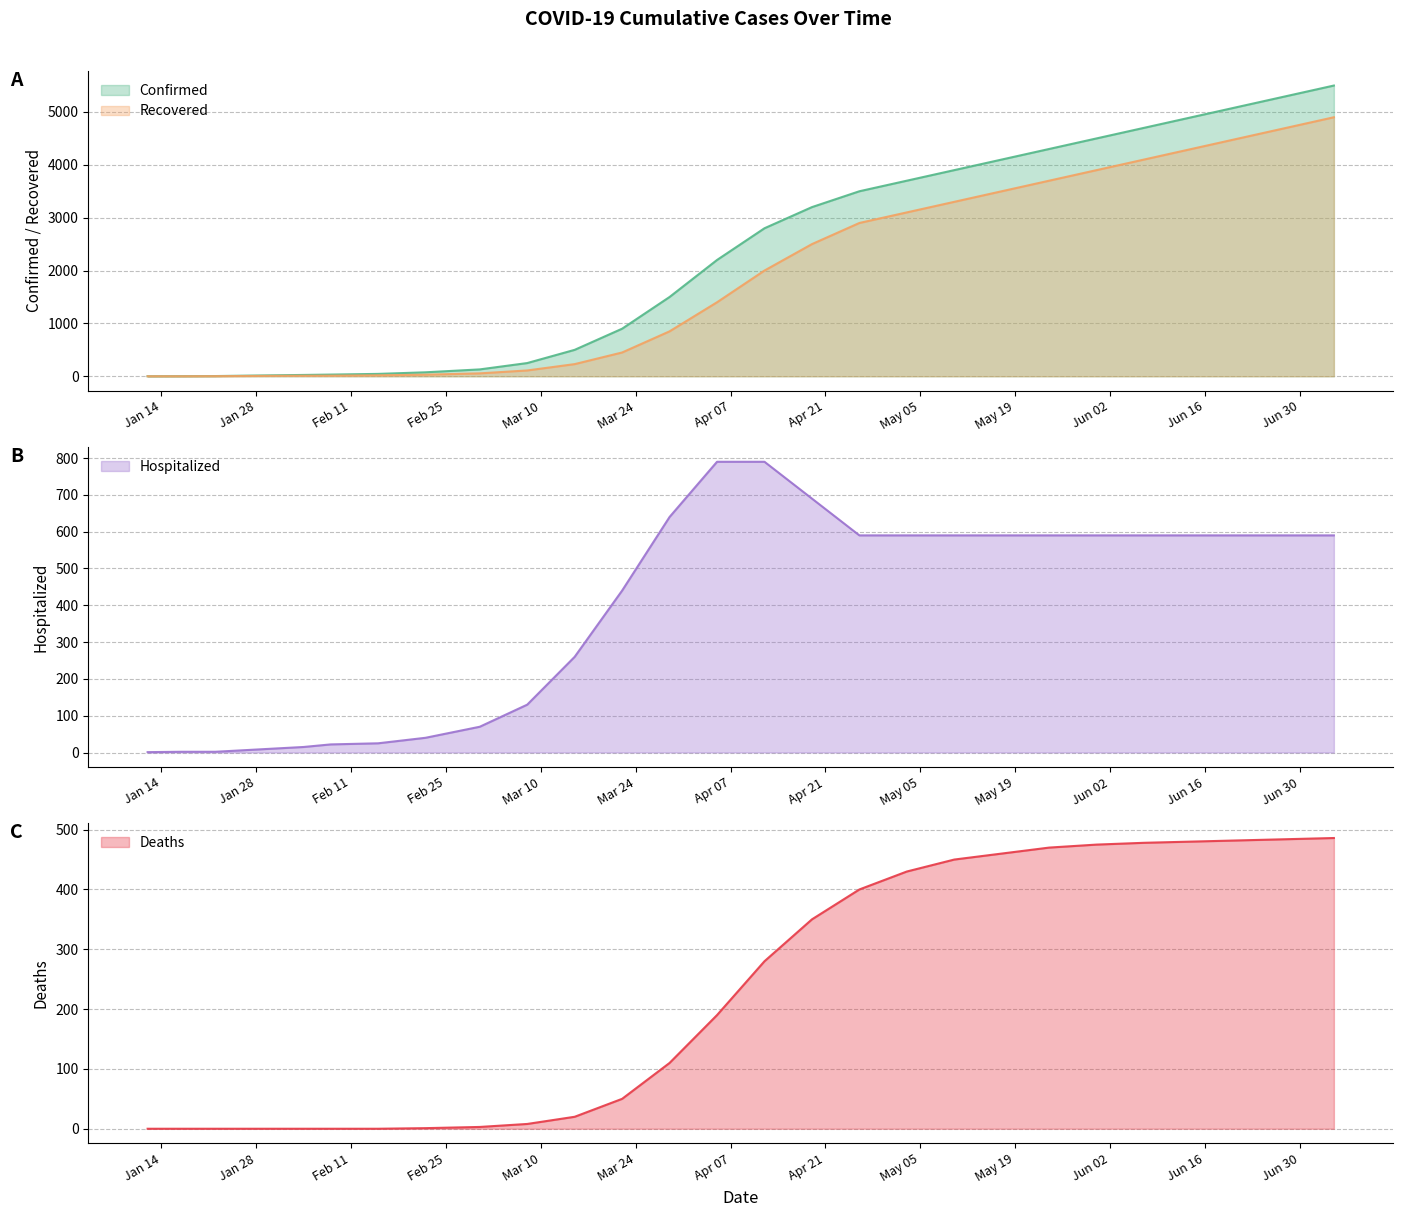

Between 03/22/2020 and 01/31/2020, which is larger?

03/22/2020